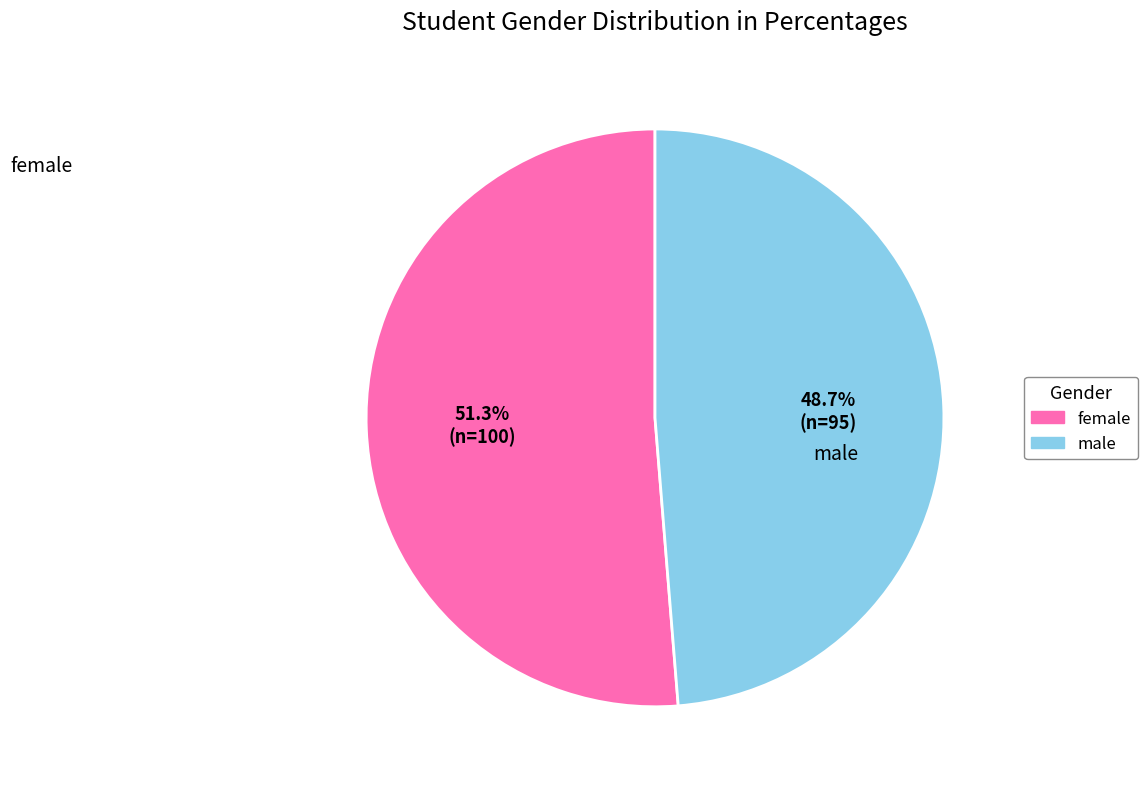

Approximately how many times larger is the value at female compared to male?

1.1